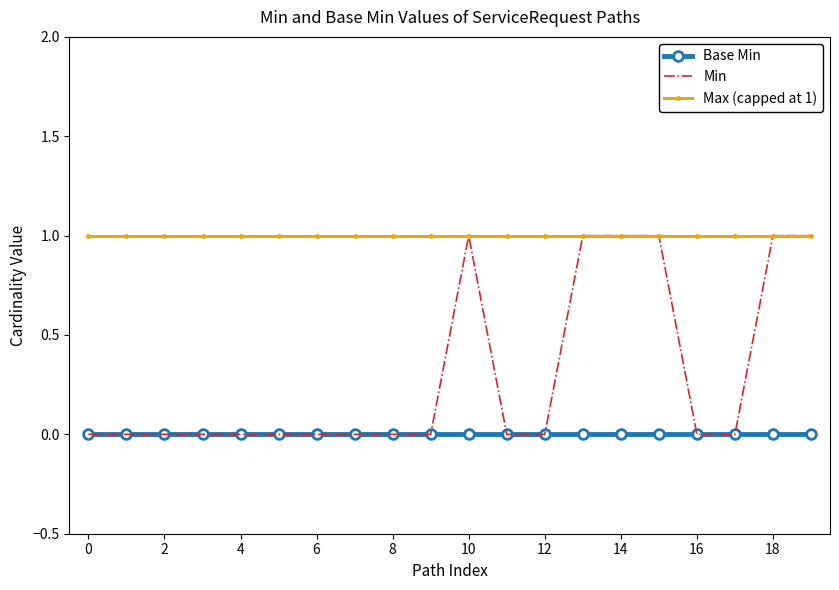

Which series has the largest total across all categories?

Max (capped at 1)